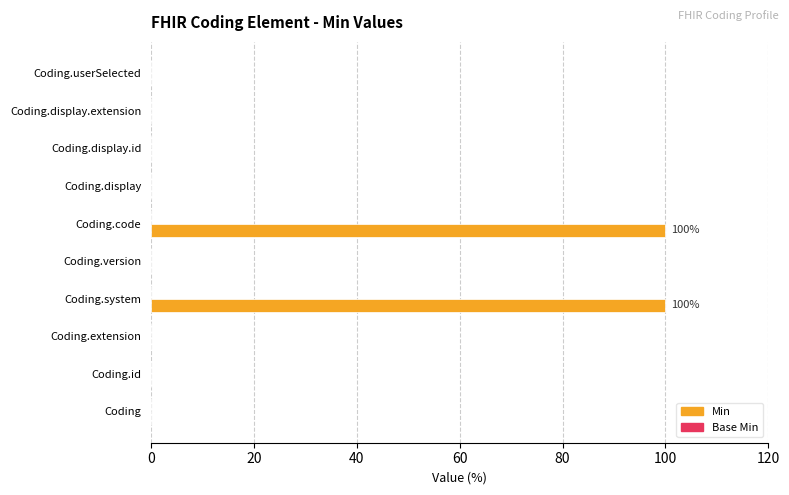

Reading bottom to top, list all the values displayed in this chart.

Coding=0	Coding.id=0	Coding.extension=0	Coding.system=100	Coding.version=0	Coding.code=100	Coding.display=0	Coding.display.id=0	Coding.display.extension=0	Coding.userSelected=0